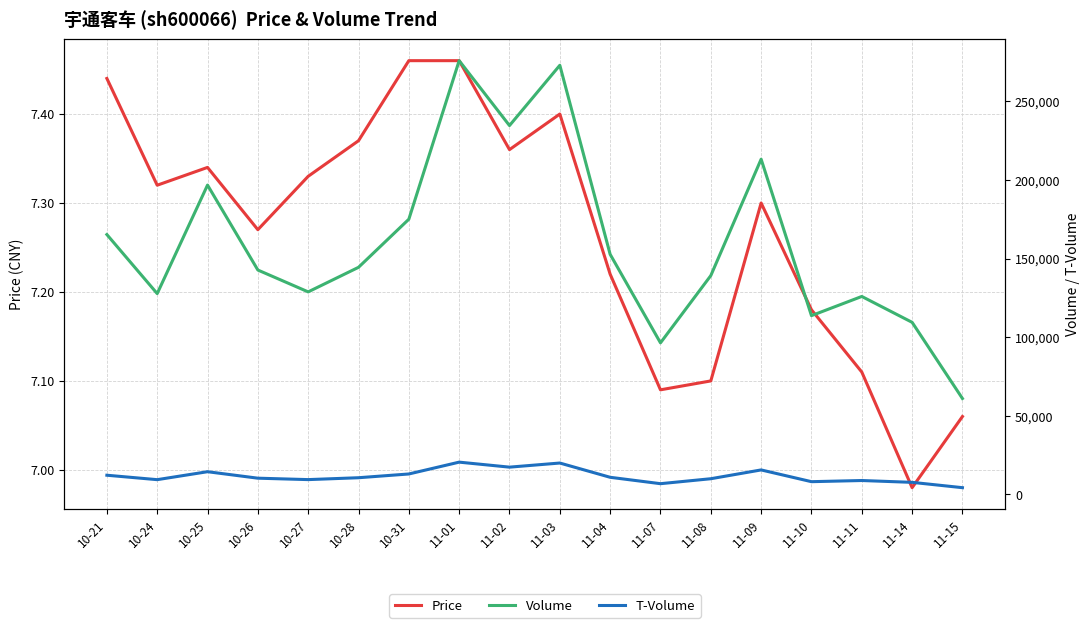

What is the value of the T-Volume point at the 10th from the left?

20001.0